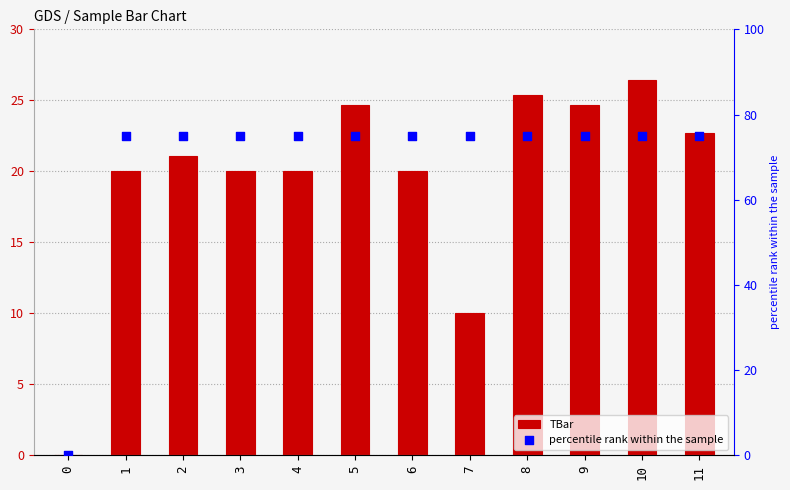

Which series has the widest spread of Y values?

percentile rank within the sample